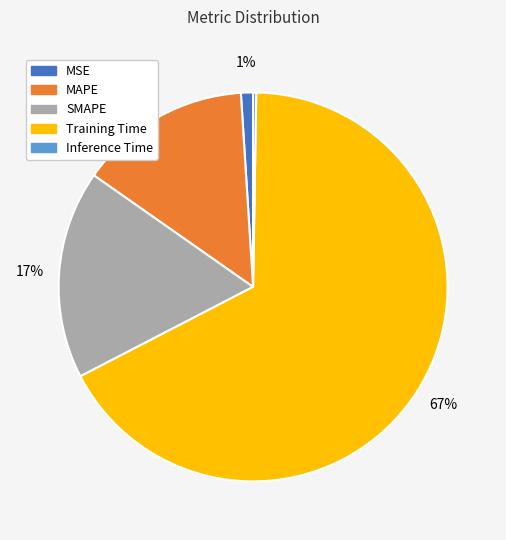

Is the sum of SMAPE and Training Time greater than half?

Yes